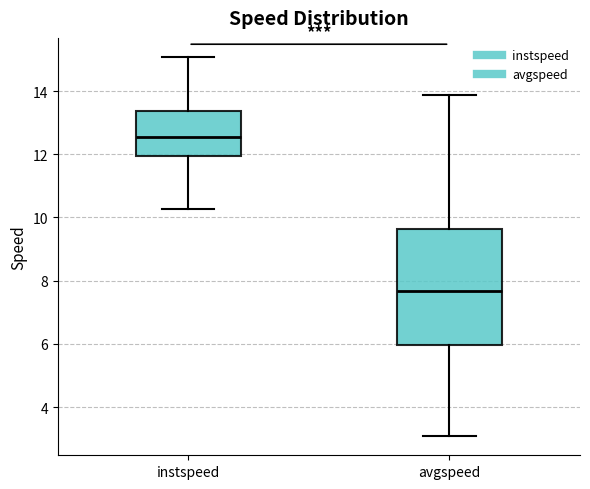

Where is the lower edge of the box for instspeed on the y-axis? The values are not printed on the chart, so give them approximately, as read against the axis.

12.0